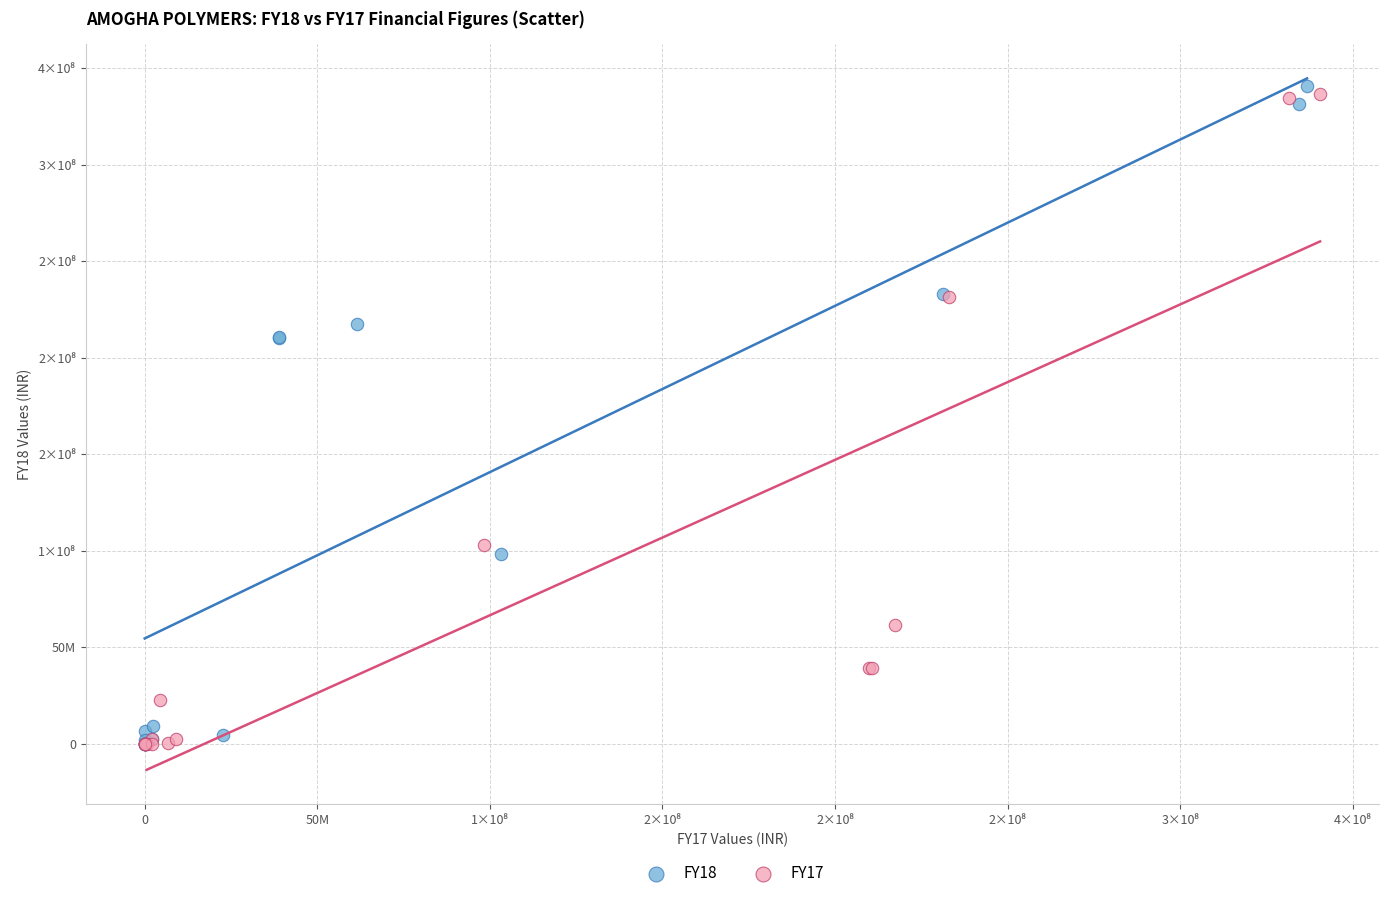

Which series has the largest Y range (max minus min)?

FY18